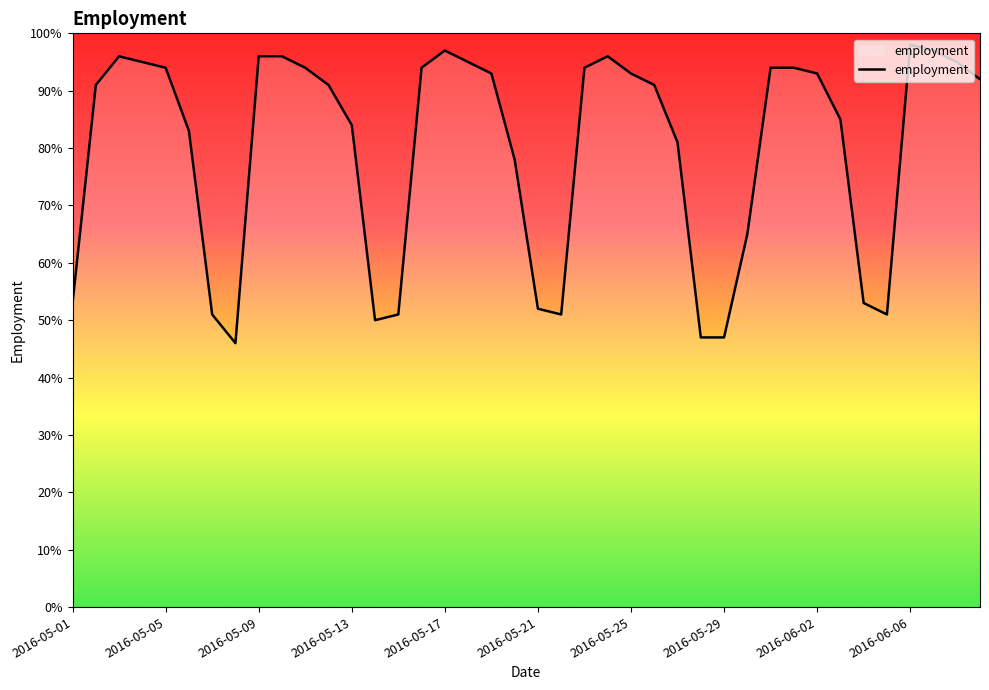

What is the smallest value displayed?

46